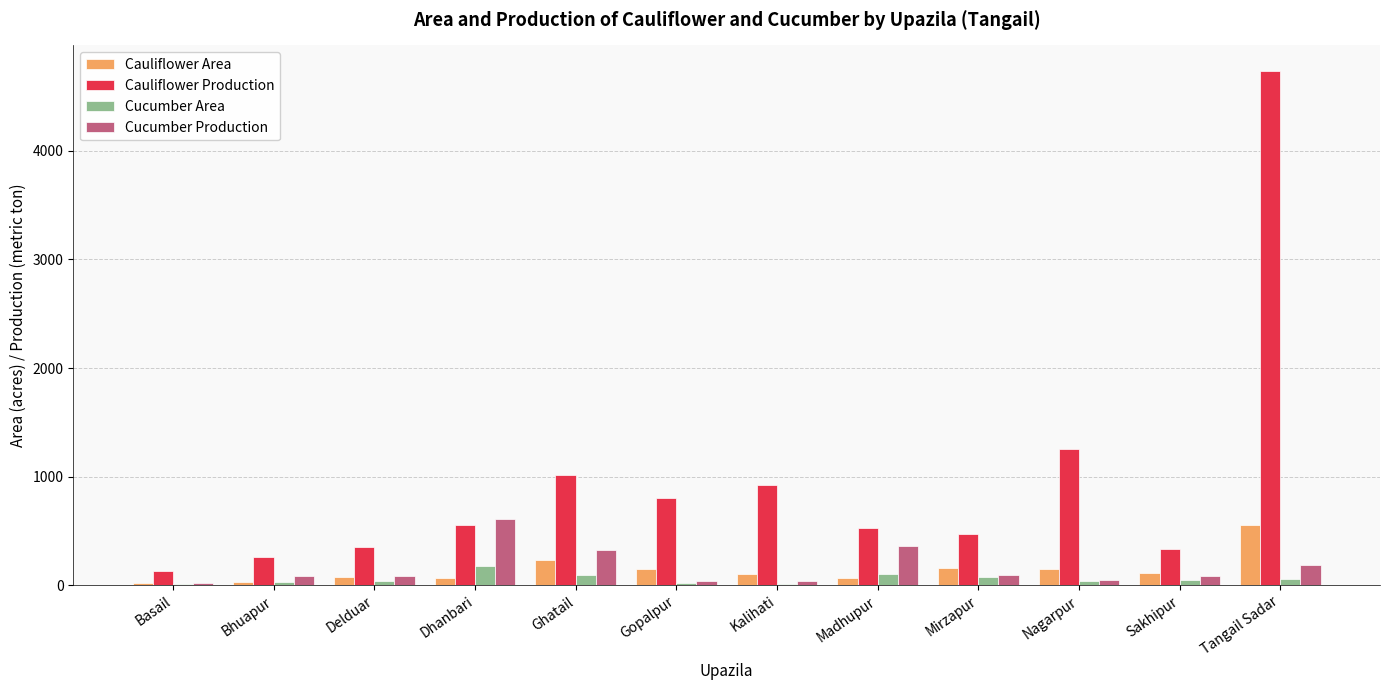

Which series changed the most between Bhuapur and Delduar?

Cauliflower Production